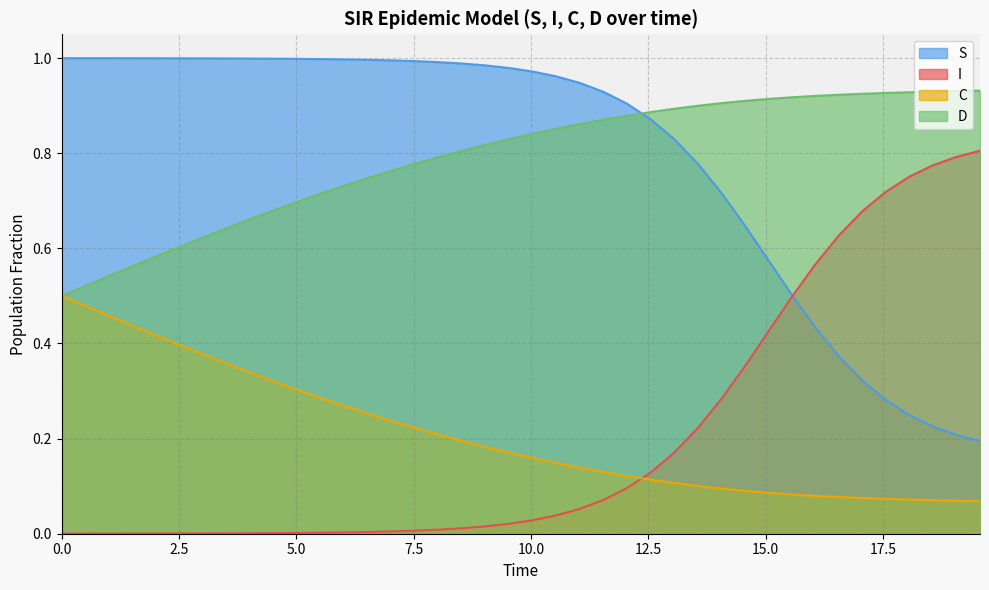

Rank the series by their maximum value, from lowest to highest.

C, I, D, S